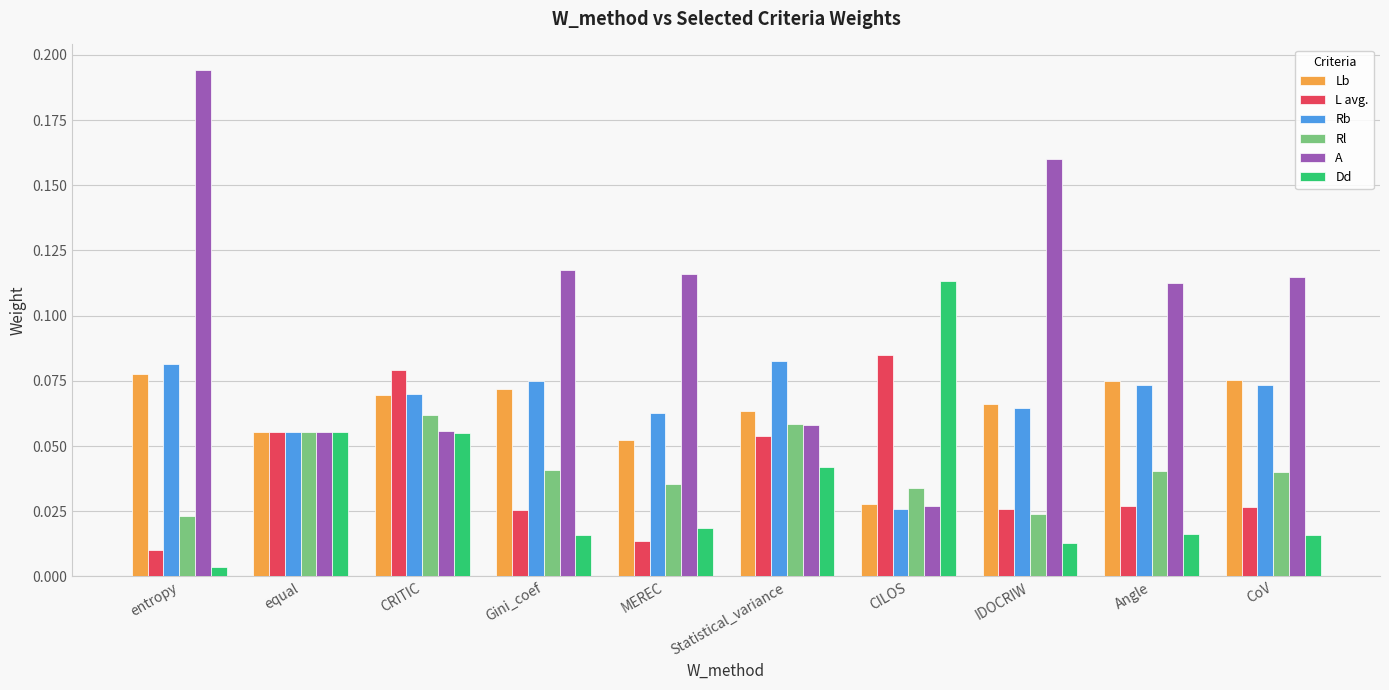

Is the value of Rl at CRITIC greater than the value of Rb at IDOCRIW?

No